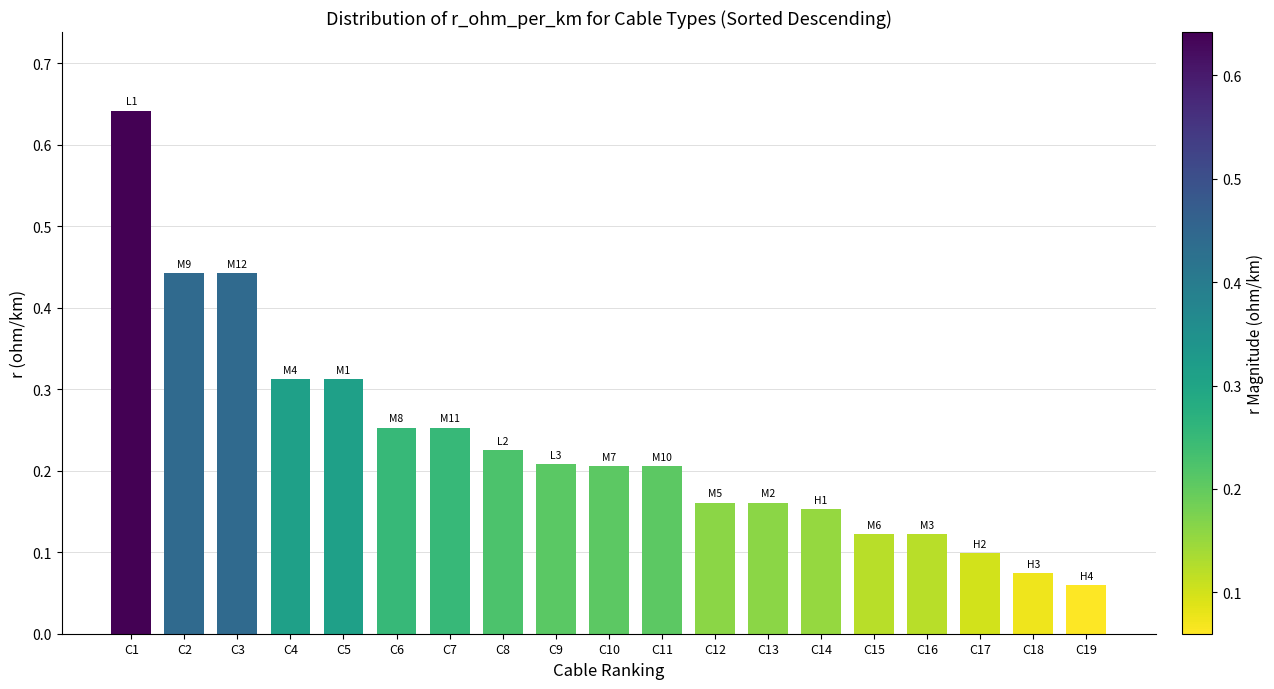

What is the sum of the values at C1 and C13?

0.8